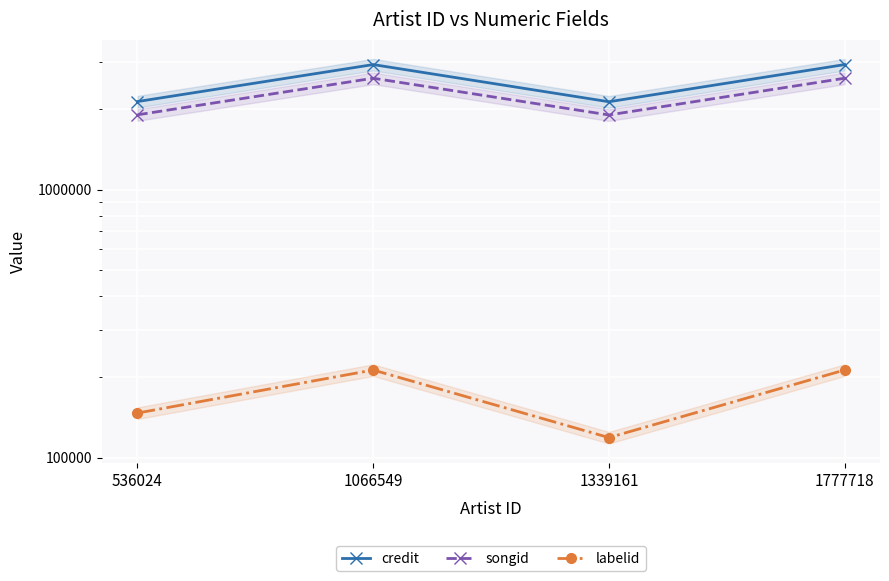

What are all the series names shown in the legend?

credit, songid, labelid